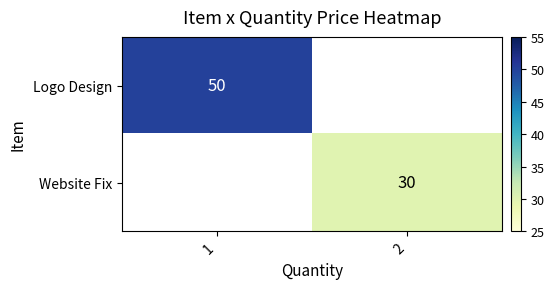

The value of Website Fix at 2 is 43. True or false?

False